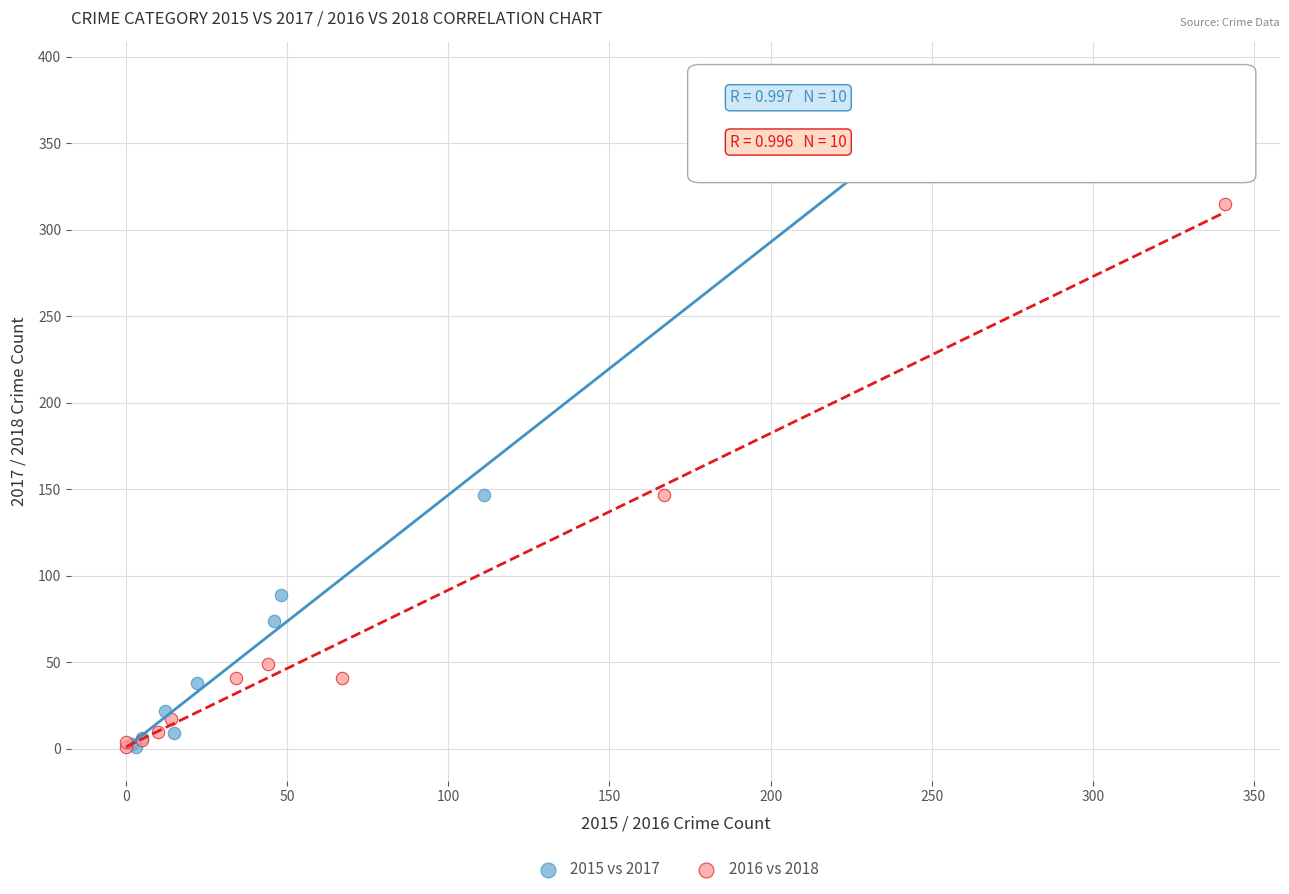

Which series has the widest spread of Y values?

2015 vs 2017